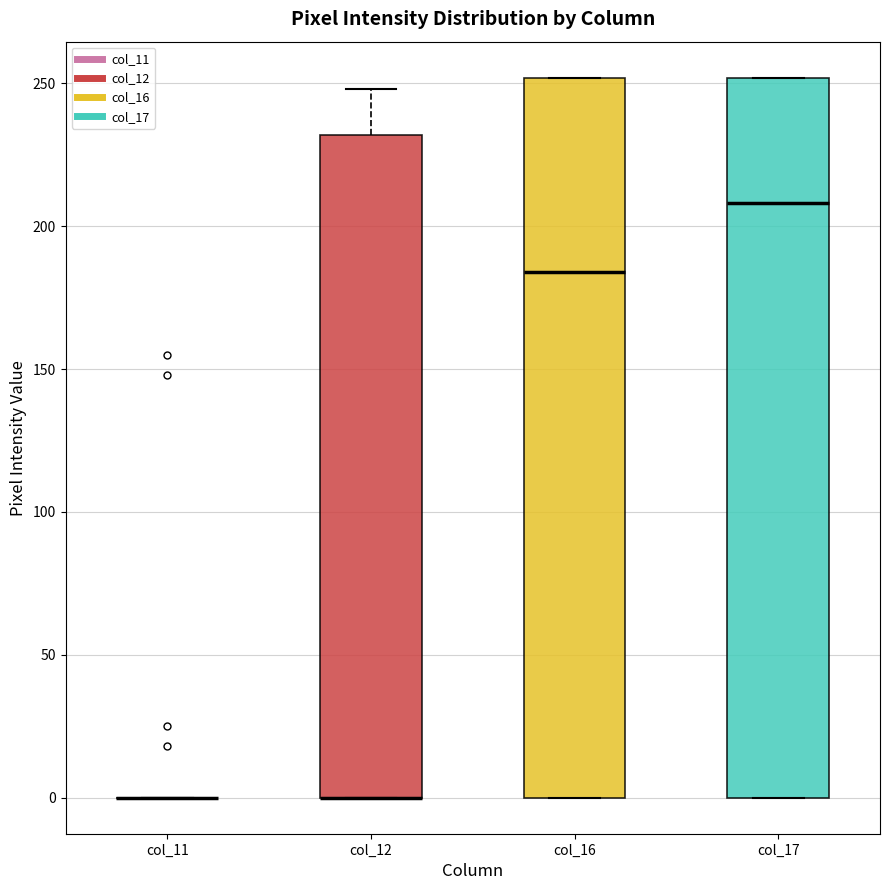

Reading left to right, transcribe this box plot: for each box, give where its median line is, the range the box spans, and where its two whiskers end, as read against the y-axis. The values are not printed on the chart, so give them approximately, as read against the axis.

col_11: box collapsed to a line at 0, whiskers 0 to 0
col_12: median 0 (drawn on the box's lower edge), box 0 to 230, whiskers 0 to 250
col_16: median 185, box 0 to 250, whiskers 0 to 250
col_17: median 210, box 0 to 250, whiskers 0 to 250